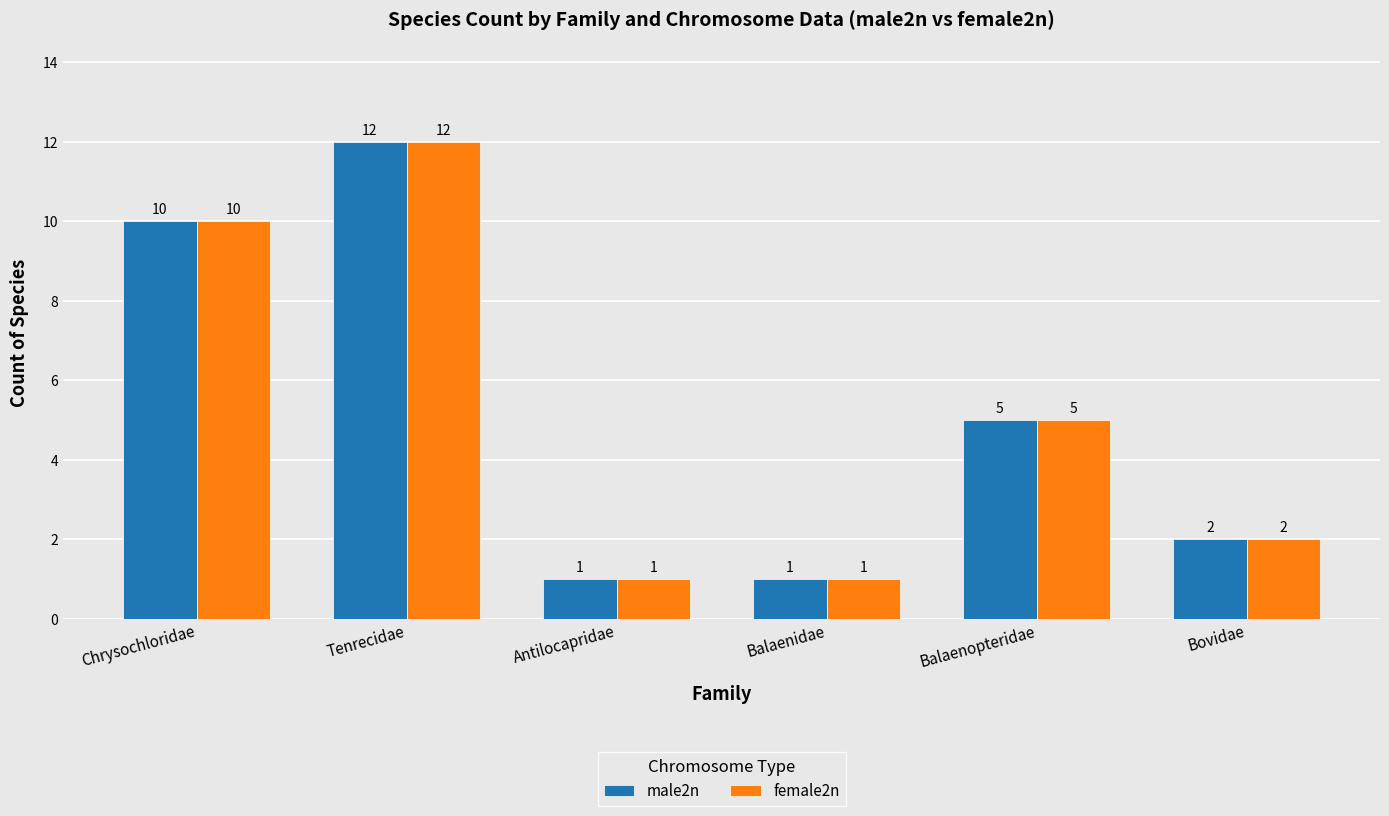

Is the value of male2n at Antilocapridae greater than the value of female2n at Tenrecidae?

No